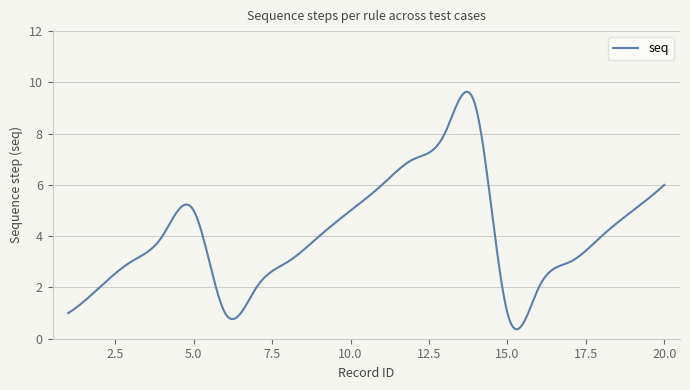

What is the smallest value displayed?

0.4